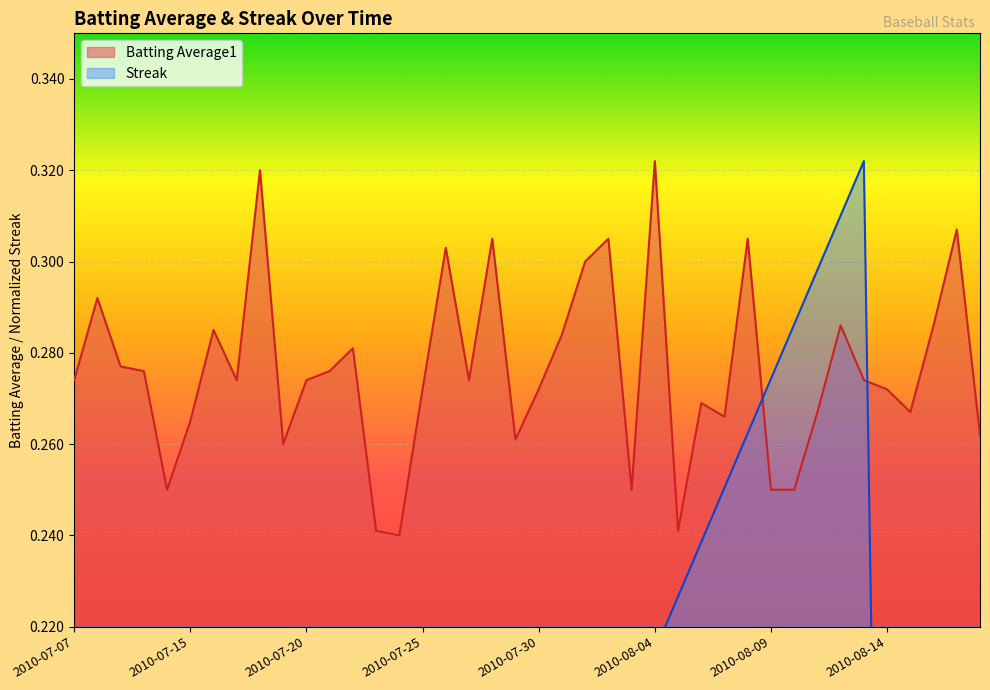

Rank the categories by Batting Average1 value from lowest to highest.

2010-07-24, 2010-07-23, 2010-08-05, 2010-07-11, 2010-08-03, 2010-08-09, 2010-08-10, 2010-07-19, 2010-07-29, 2010-08-18, 2010-07-15, 2010-08-07, 2010-08-11, 2010-08-15, 2010-08-06, 2010-07-25, 2010-07-30, 2010-08-14, 2010-07-07, 2010-07-17, 2010-07-20, 2010-07-27, 2010-08-13, 2010-07-10, 2010-07-21, 2010-07-09, 2010-07-22, 2010-07-31, 2010-07-16, 2010-08-12, 2010-08-16, 2010-07-08, 2010-08-01, 2010-07-26, 2010-07-28, 2010-08-02, 2010-08-08, 2010-08-17, 2010-07-18, 2010-08-04